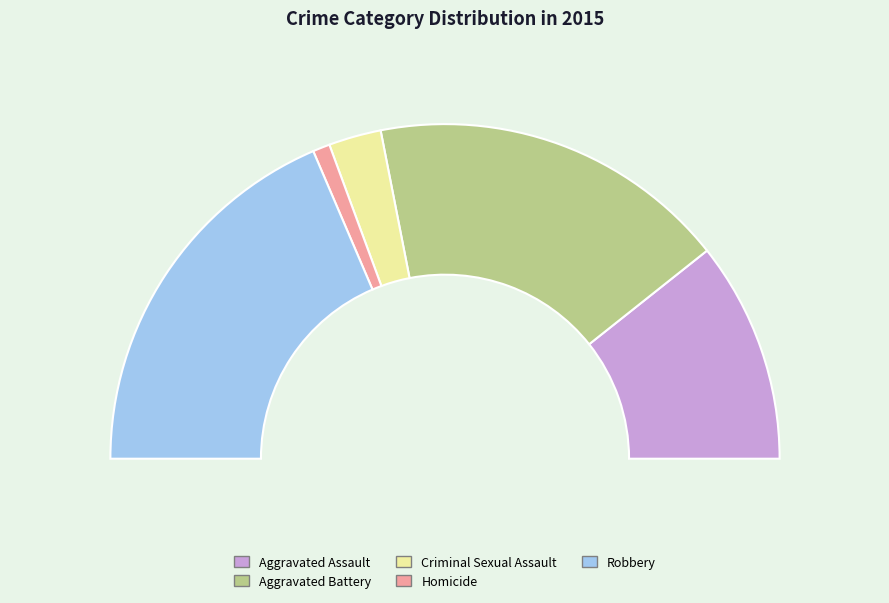

To the nearest percent, what is the average slice percentage?

20%